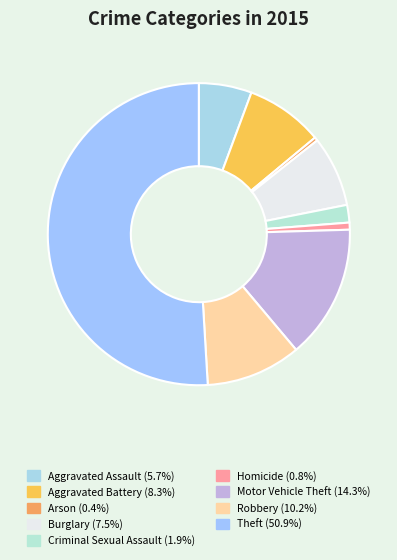

What is the smallest slice in the pie chart?

Arson